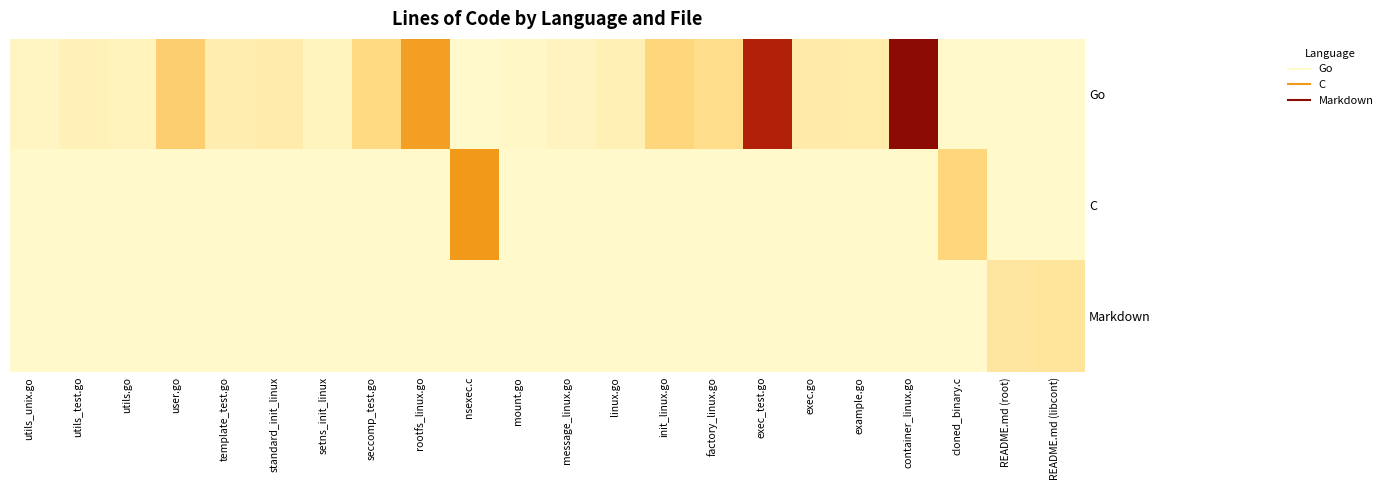

What is the total value across all series at utils_test.go?

142